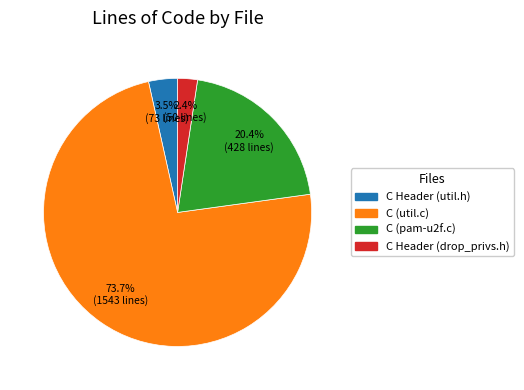

What is the smallest slice in the pie chart?

C Header (drop_privs.h)